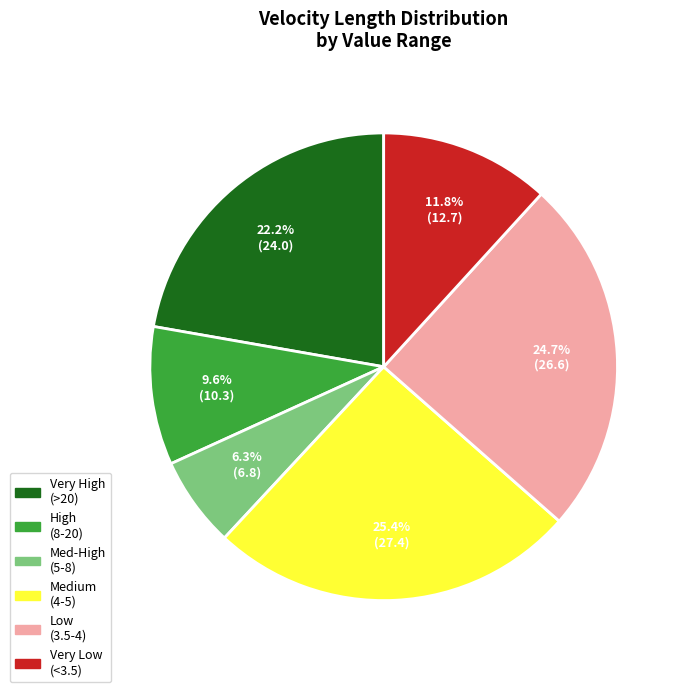

Count the number of slices in the pie.

6